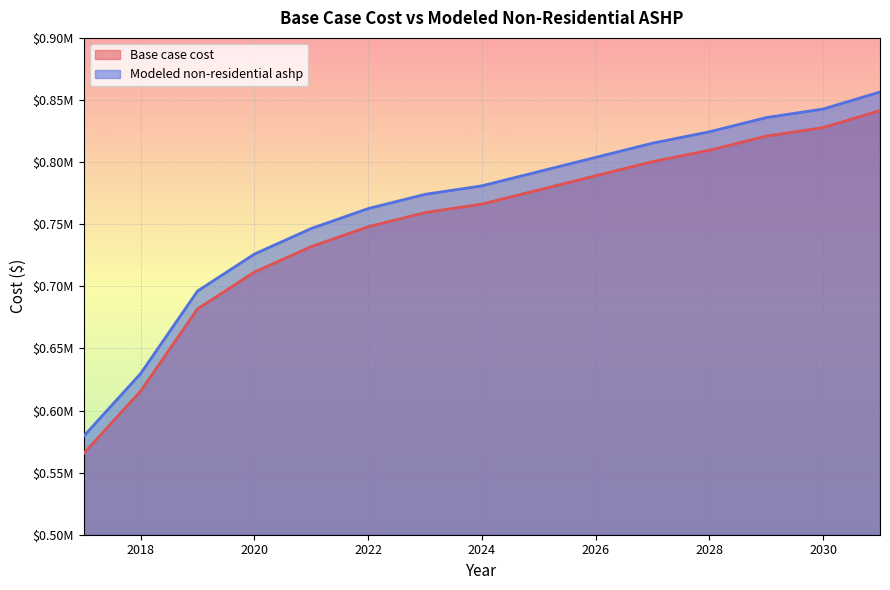

Which has a higher value, 2017 or 2021?

2021